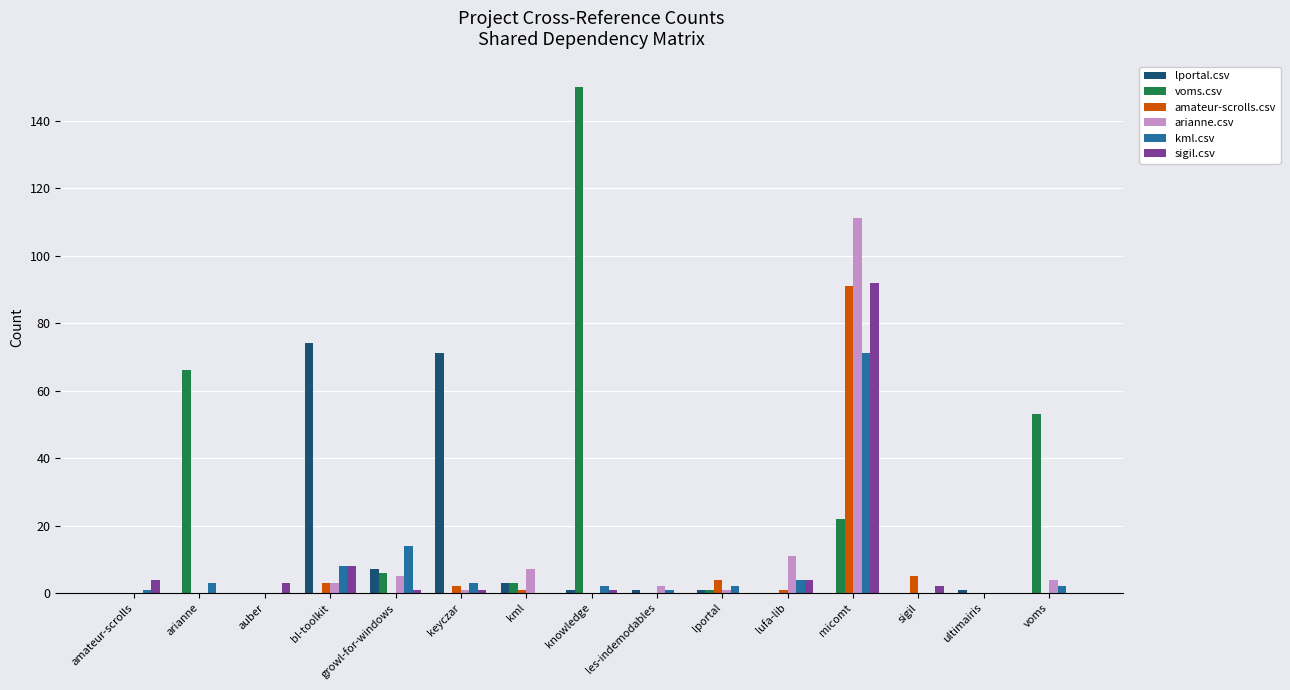

How many categories are shown in the chart?

15